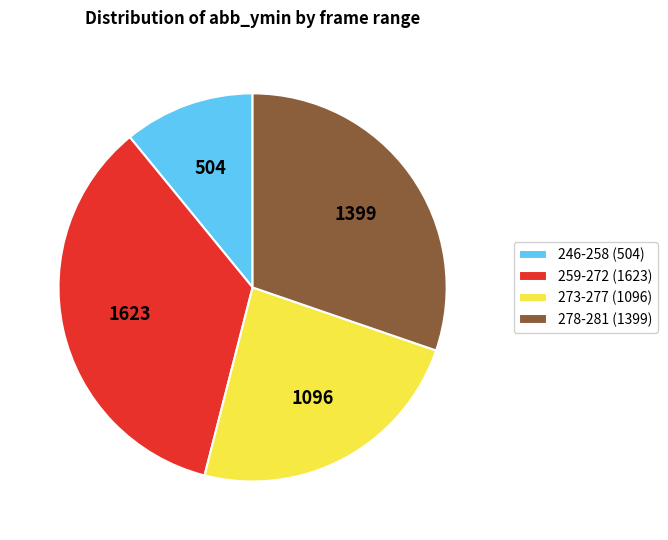

Rank the categories by value from lowest to highest.

246-258 (504), 273-277 (1096), 278-281 (1399), 259-272 (1623)